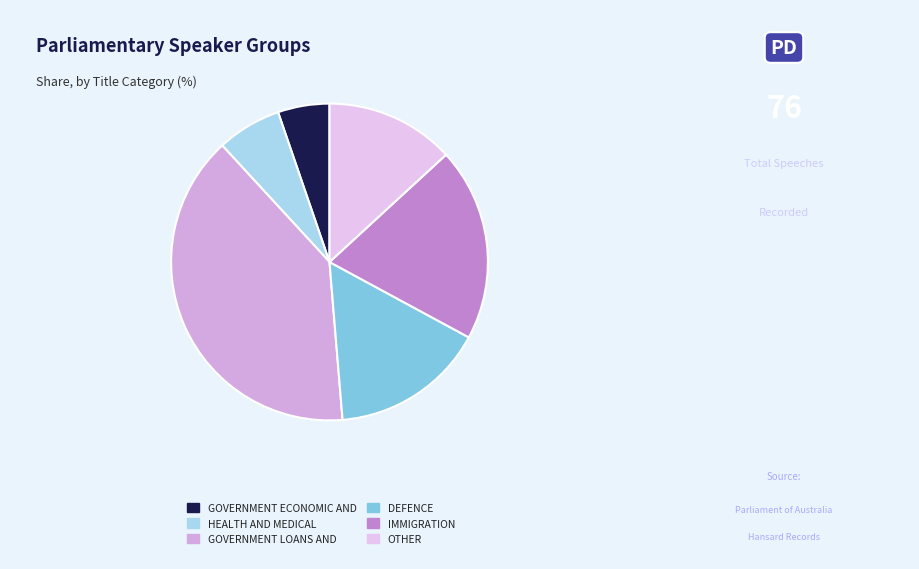

How many slices are in this pie chart?

6